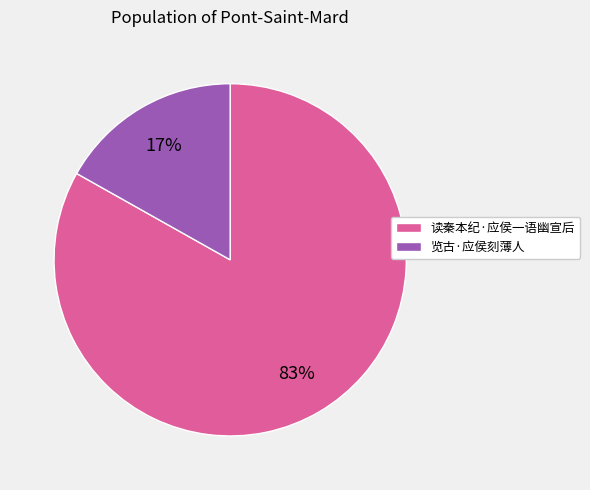

What is the smallest slice in the pie chart?

览古·应侯刻薄人